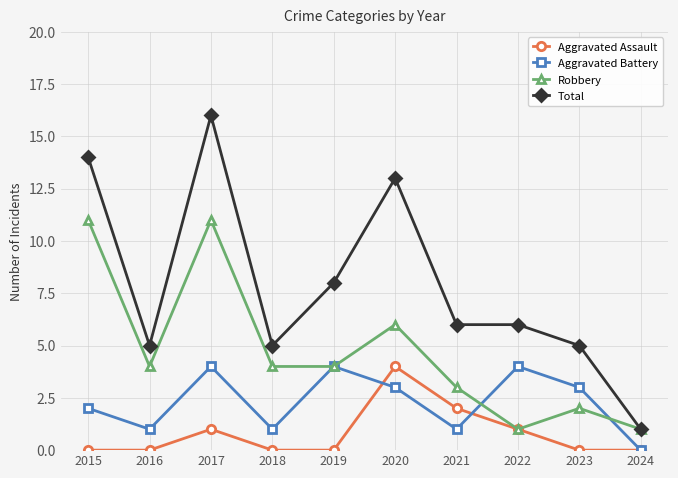

Rank the series by their average value, from highest to lowest.

Total, Robbery, Aggravated Battery, Aggravated Assault